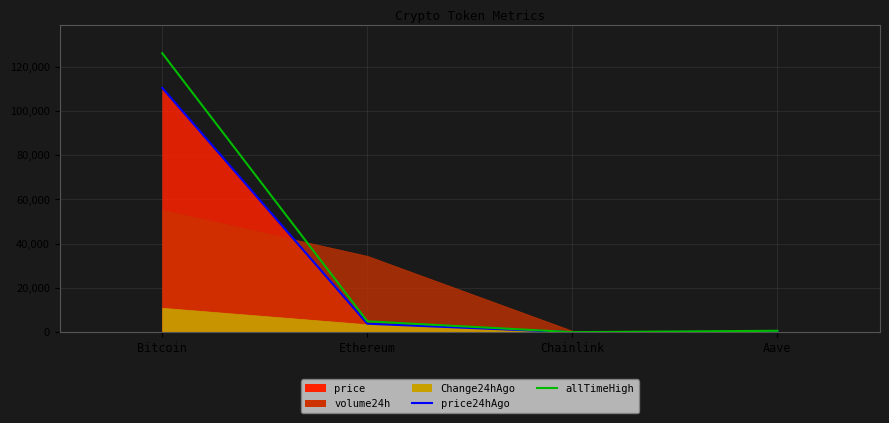

What is the approximate value of price24hAgo at Chainlink?

17.5